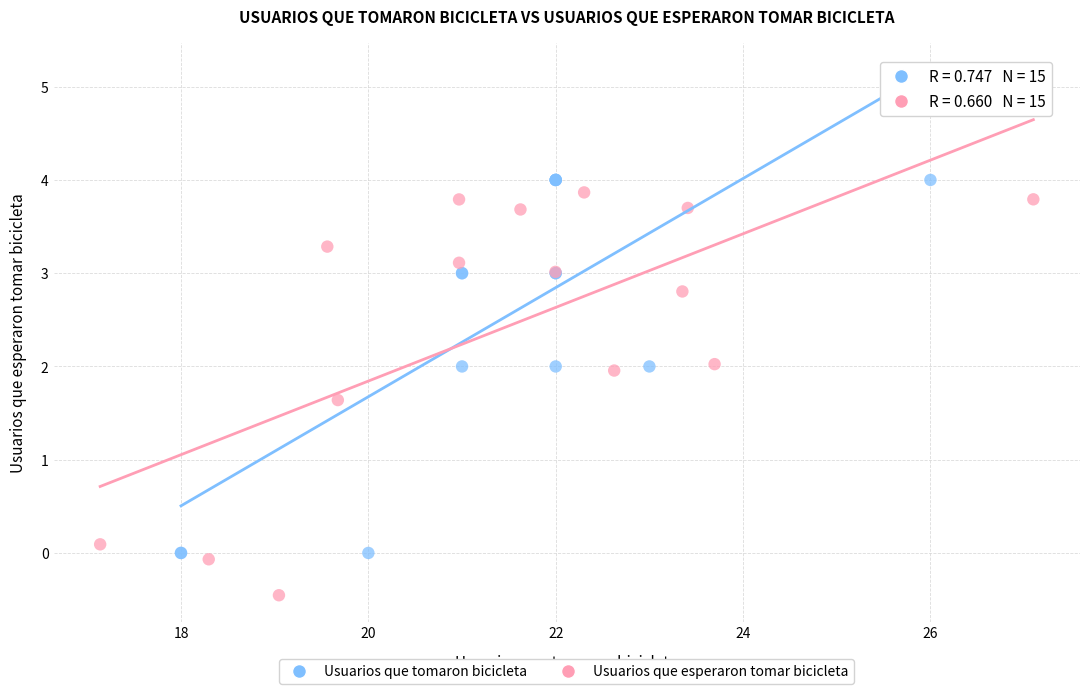

Which series contains the lowest Y value?

Usuarios que esperaron tomar bicicleta